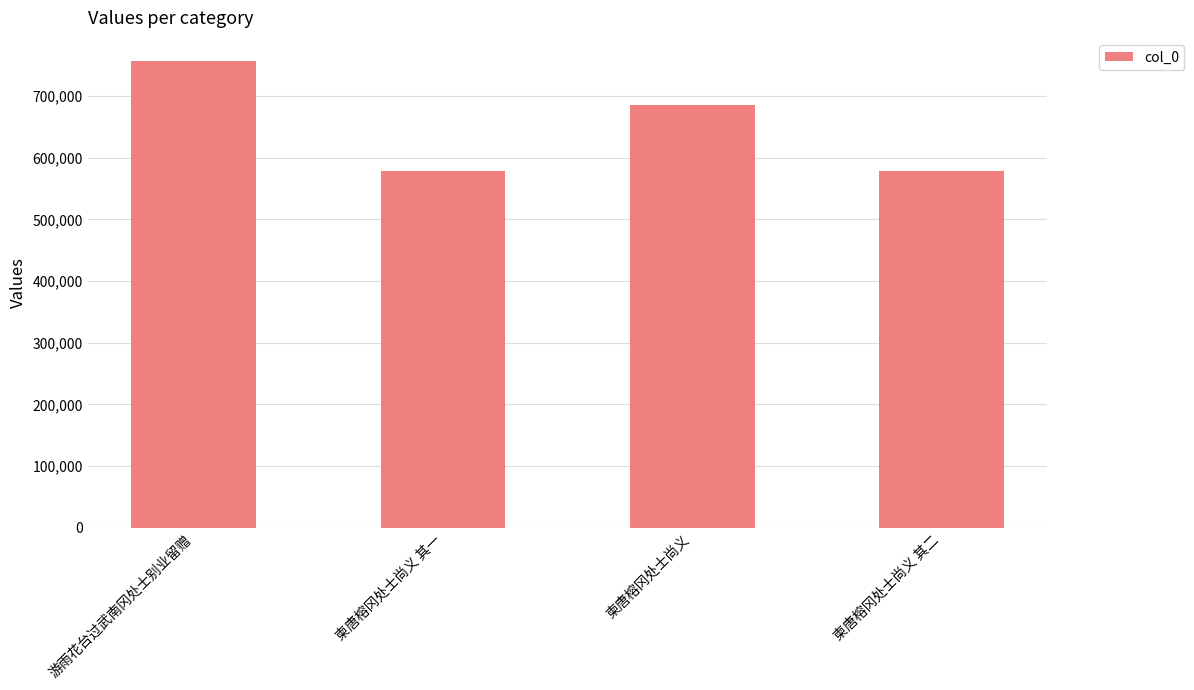

What is the approximate value at 游雨花台过武南冈处士别业留赠?

756342